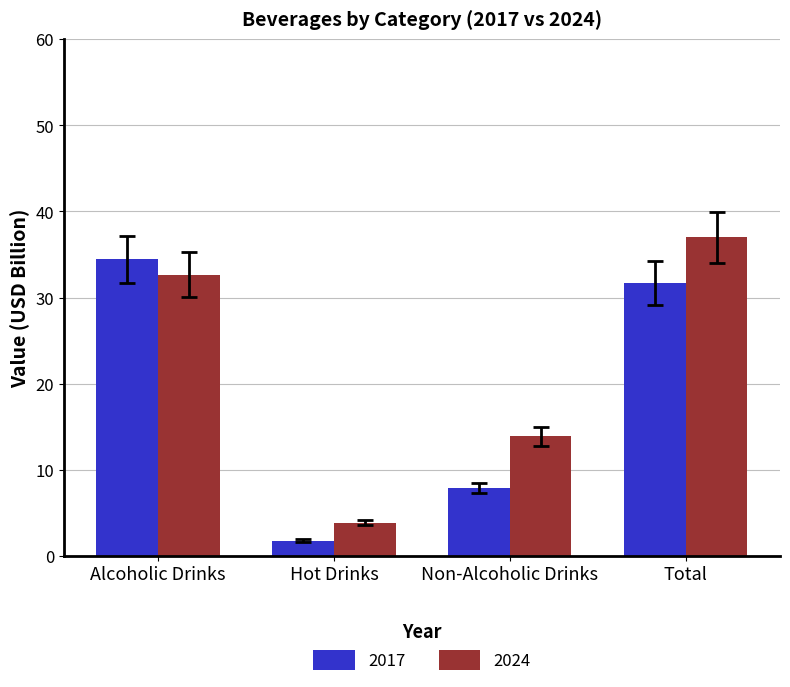

Which series has the largest total across all categories?

2024